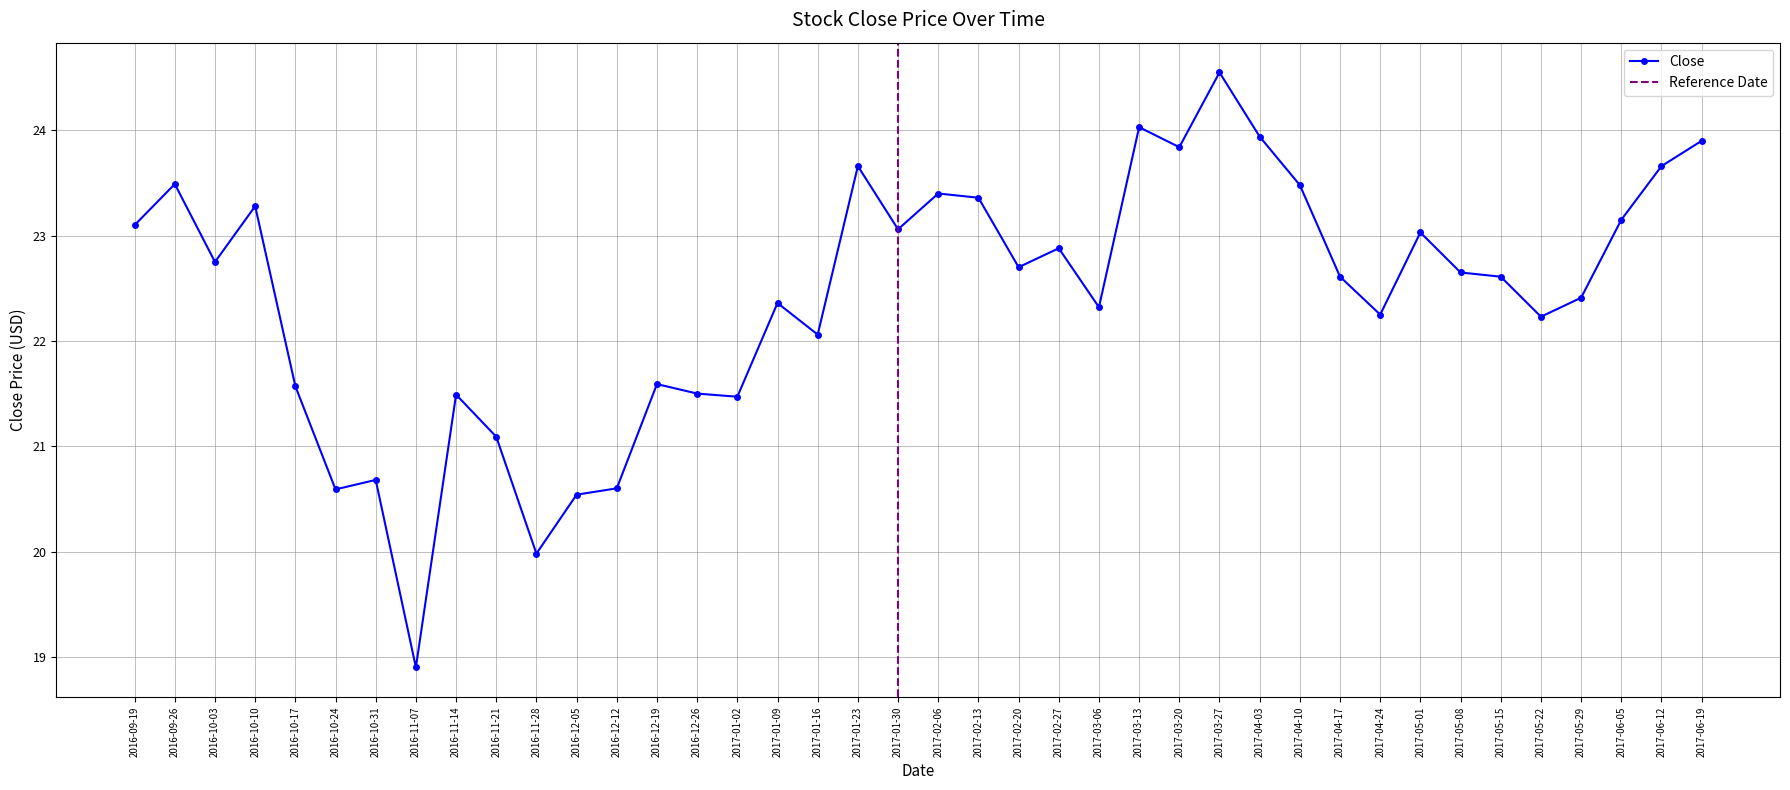

What is the sum of the values at 2016-12-26 and 2017-06-12?

45.2